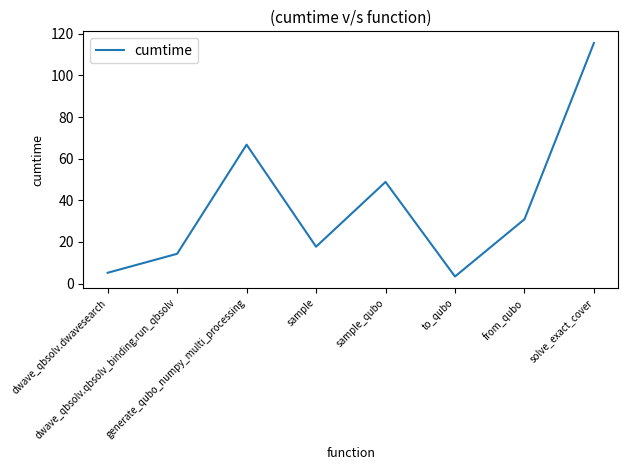

Is this an area chart (filled region under the line)?

No